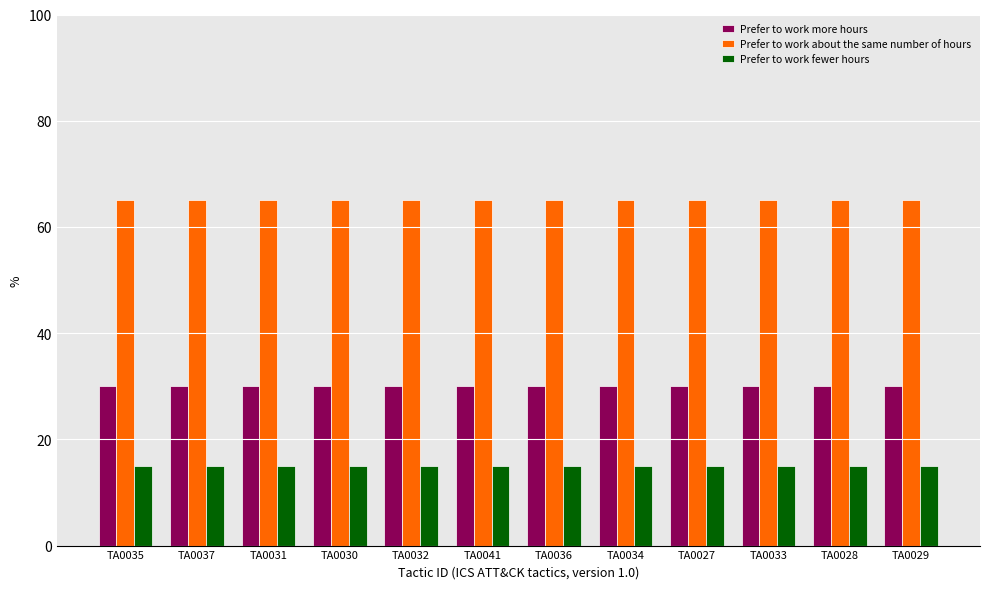

What position from the right is TA0028?

2